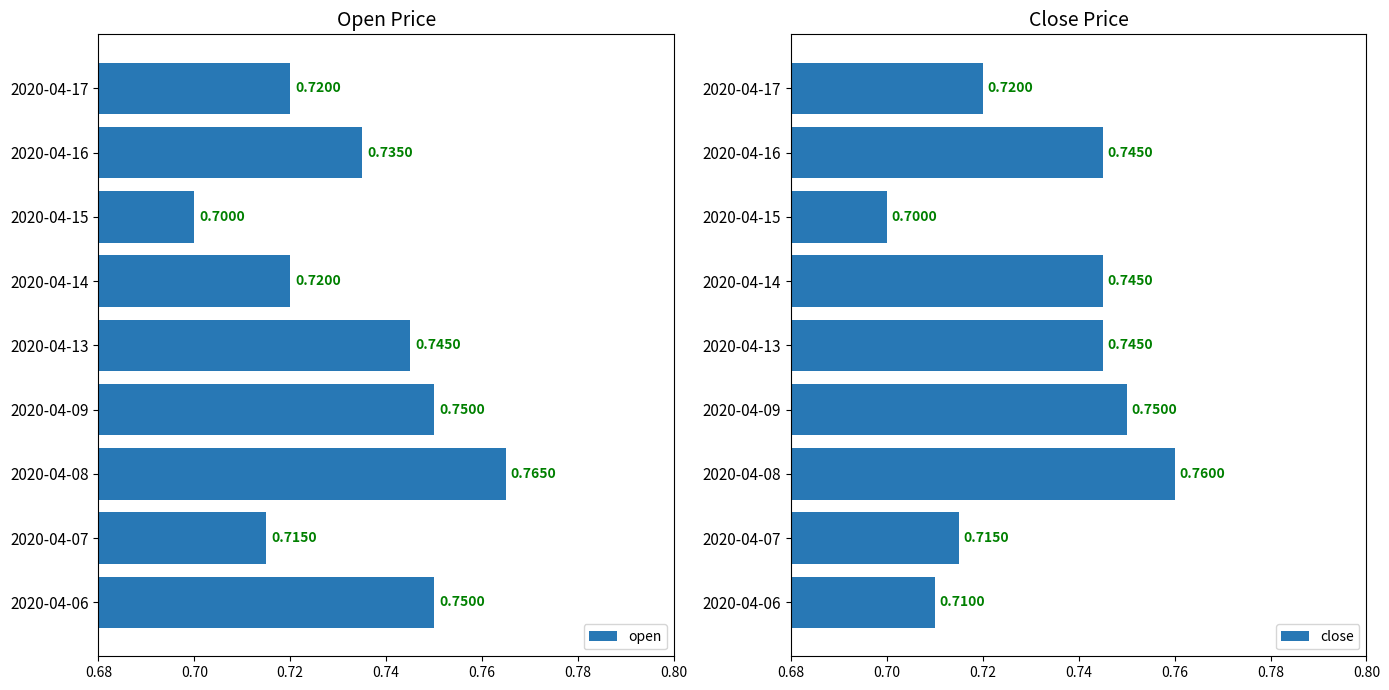

At how many categories does at least one series exceed 0?

9